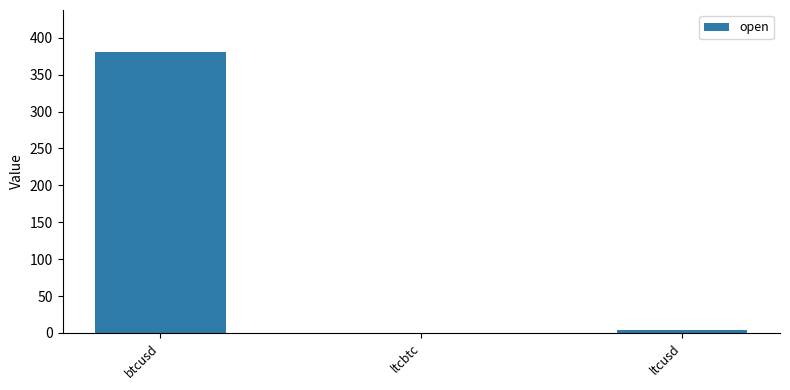

Between btcusd and ltcusd, which is larger?

btcusd